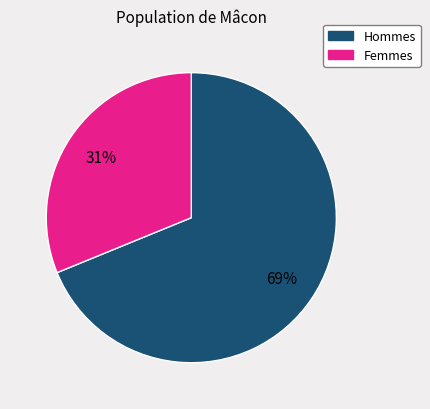

What is the largest slice in the pie chart?

Hommes